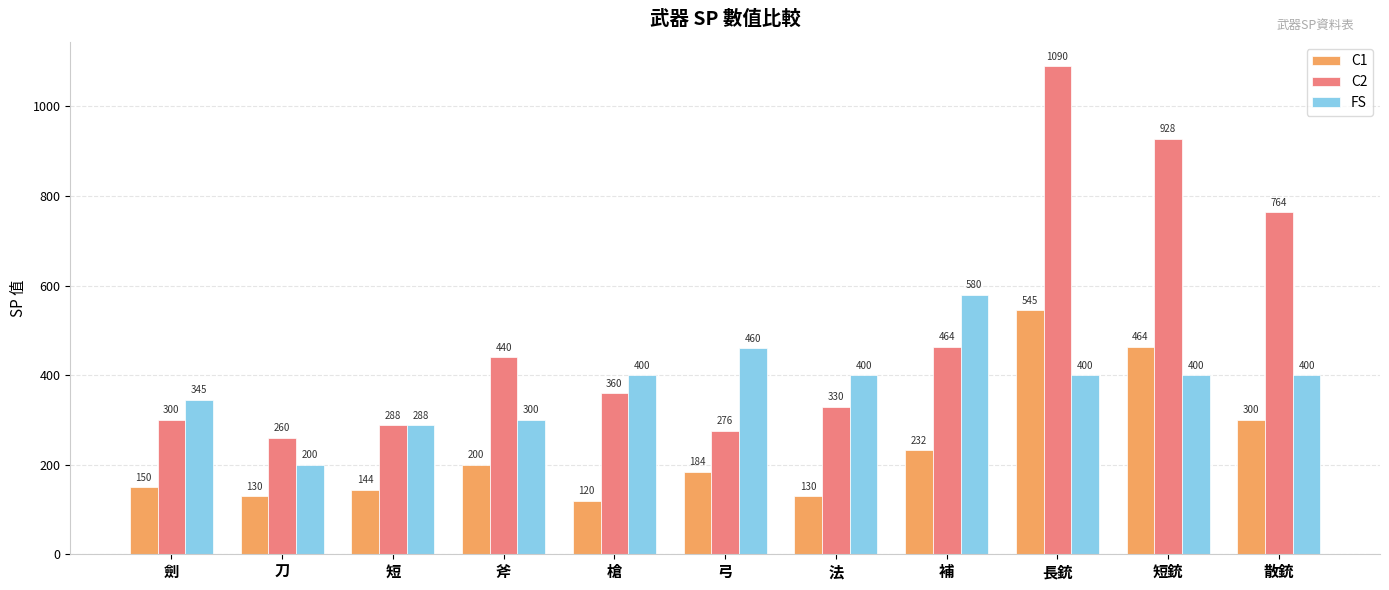

What is the difference between the FS values at 斧 and 補?

280